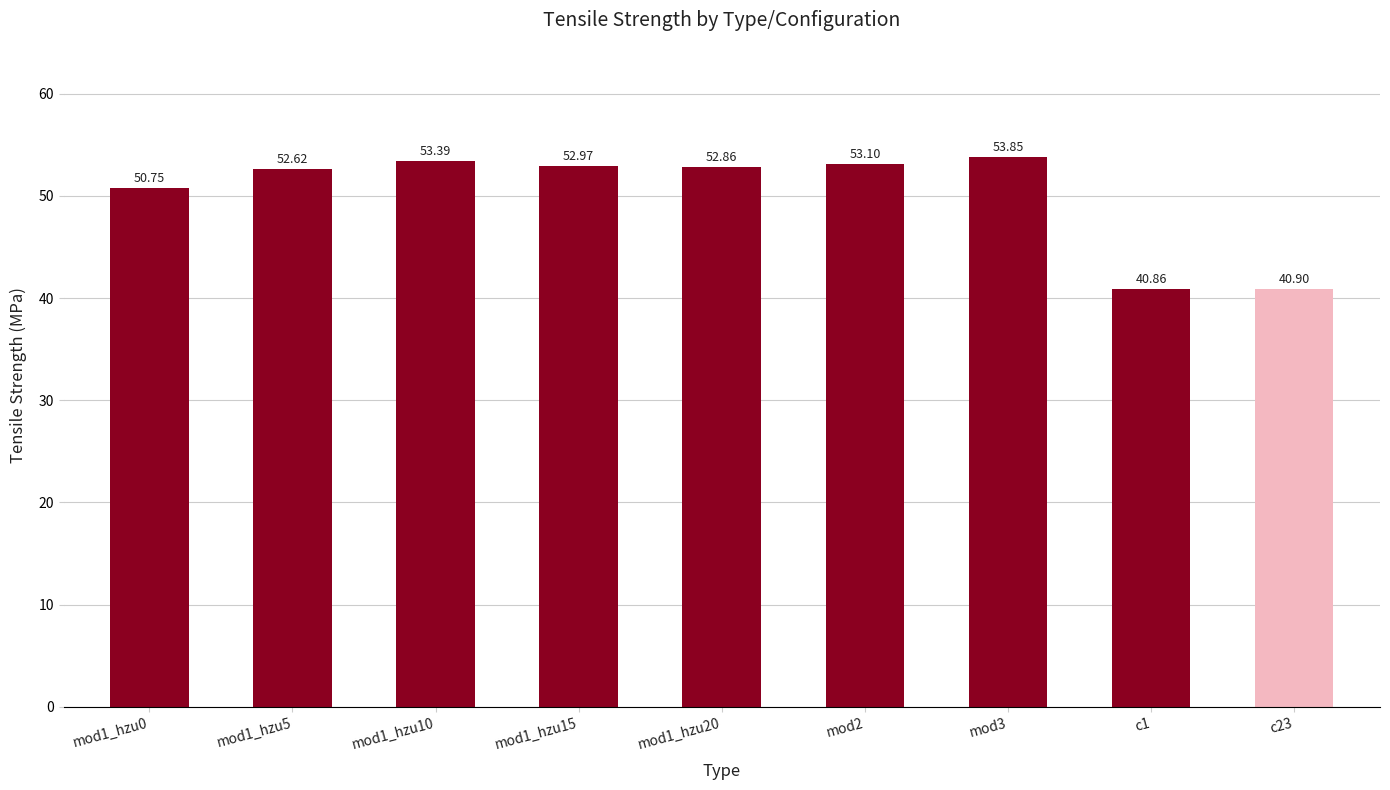

What value does the data have at mod1_hzu10?

53.4